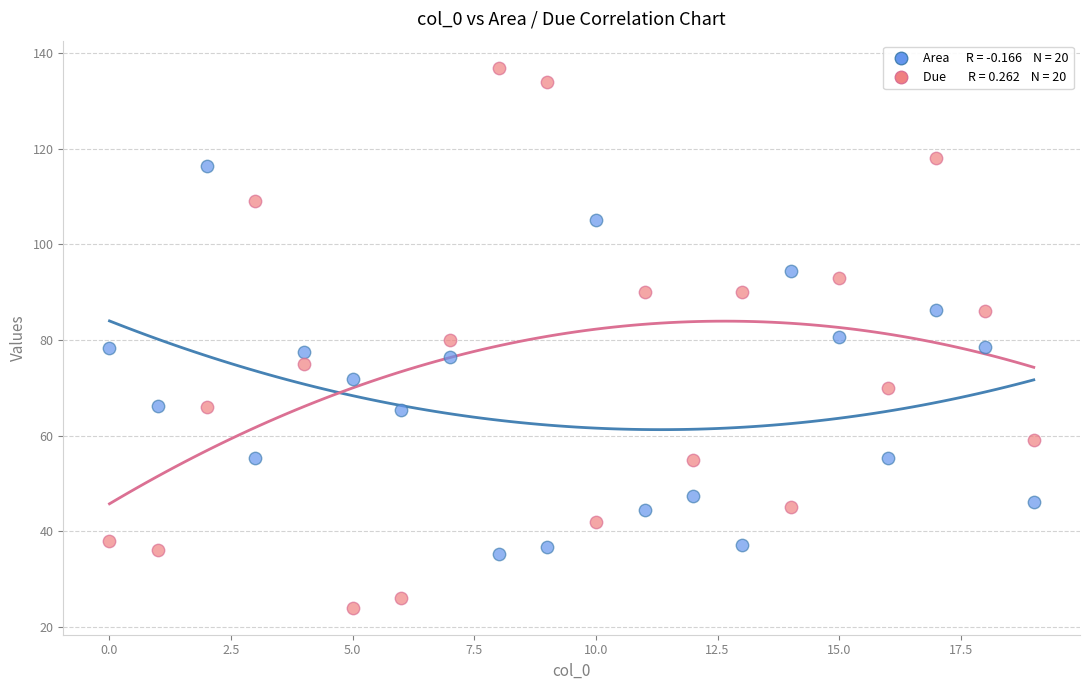

Across all data points, what is the range of Y values (max minus min)?

113.0